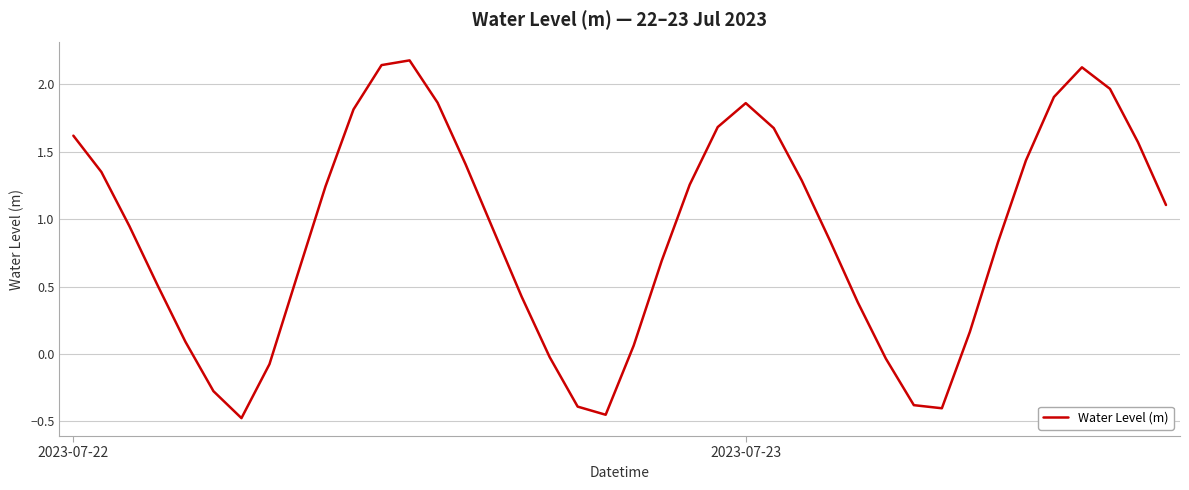

What is the difference between the maximum and minimum values?

2.7